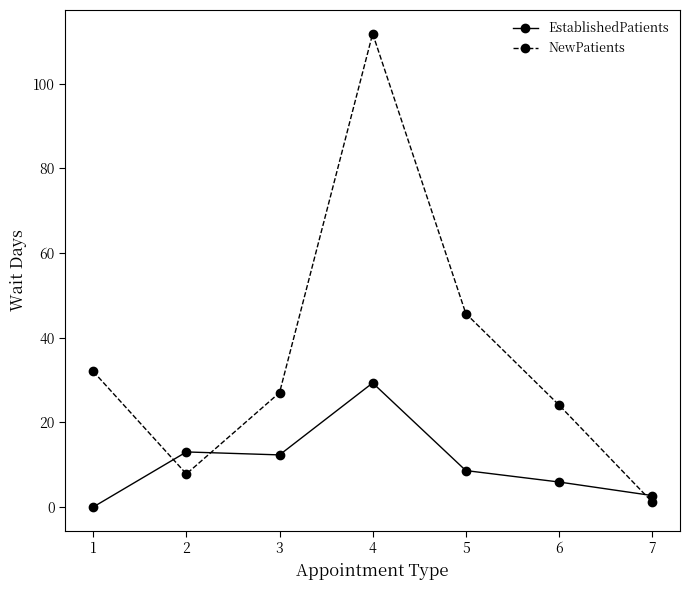

Reading left to right, transcribe all the data shown in this chart.

EstablishedPatients: 0.0	13.0	12.3	29.3	8.6	5.9	2.7
NewPatients: 32.0	7.8	27.0	111.8	45.7	24.1	1.2